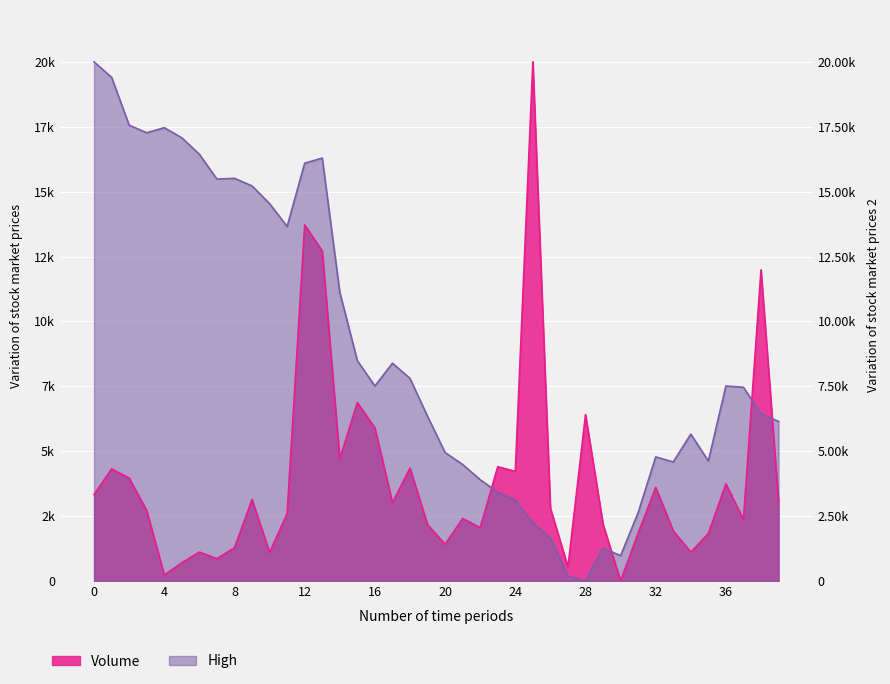

Which series has the largest range (max minus min)?

High